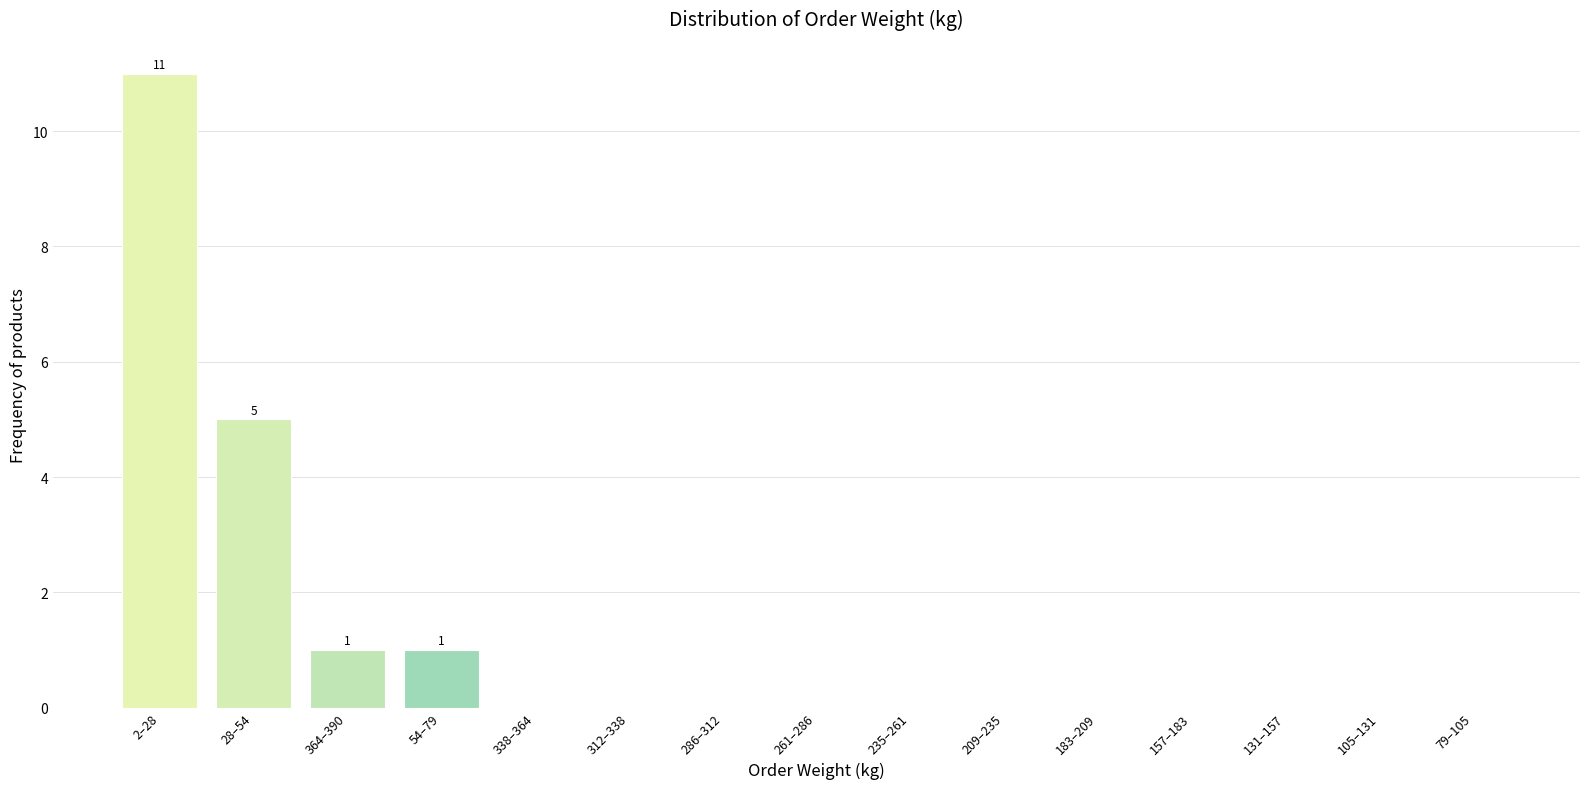

Reading right to left, list all the values displayed in this chart.

79–105=0	105–131=0	131–157=0	157–183=0	183–209=0	209–235=0	235–261=0	261–286=0	286–312=0	312–338=0	338–364=0	54–79=1	364–390=1	28–54=5	2–28=11